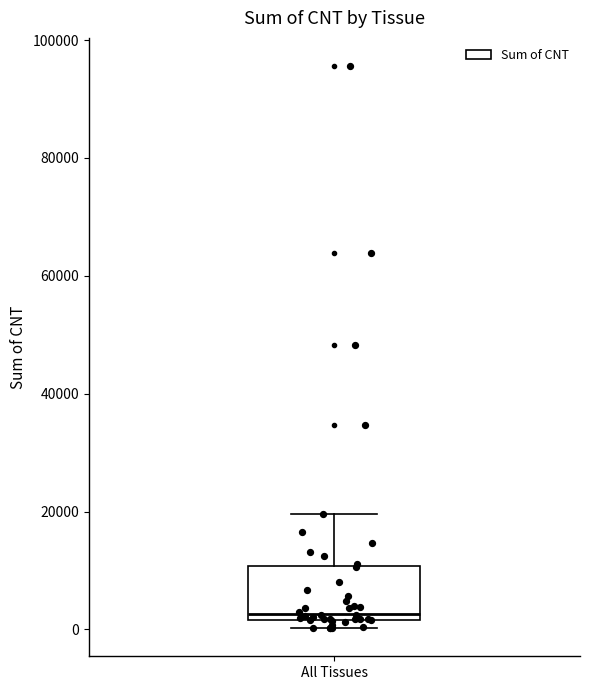

Where is the lower edge of the box for All Tissues on the y-axis? The values are not printed on the chart, so give them approximately, as read against the axis.

2000